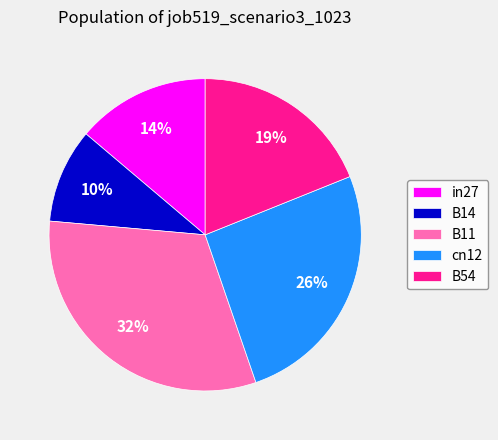

What is the smallest slice in the pie chart?

B14